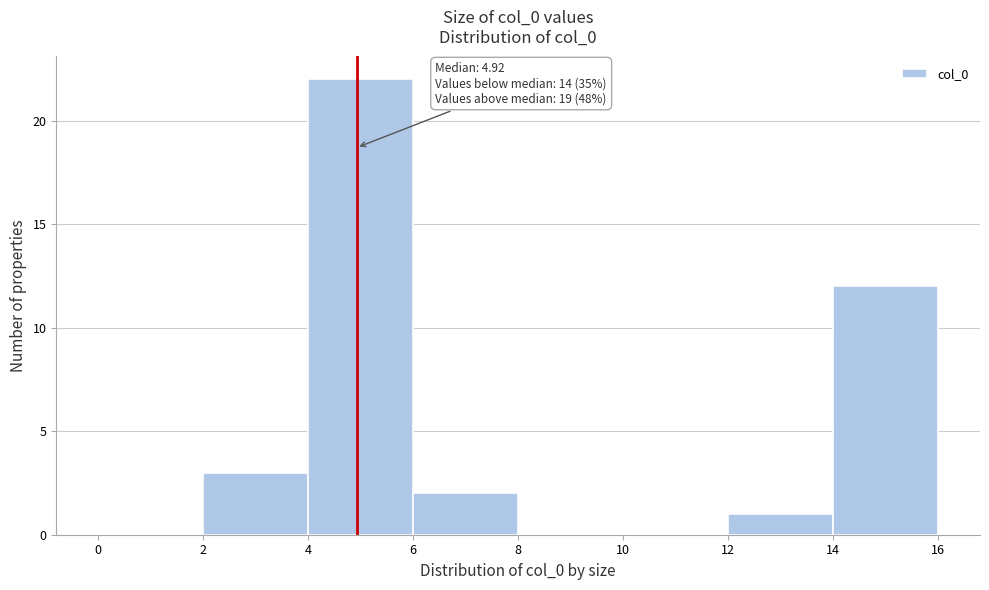

Which range on the x-axis has the tallest bar?

4 to 6